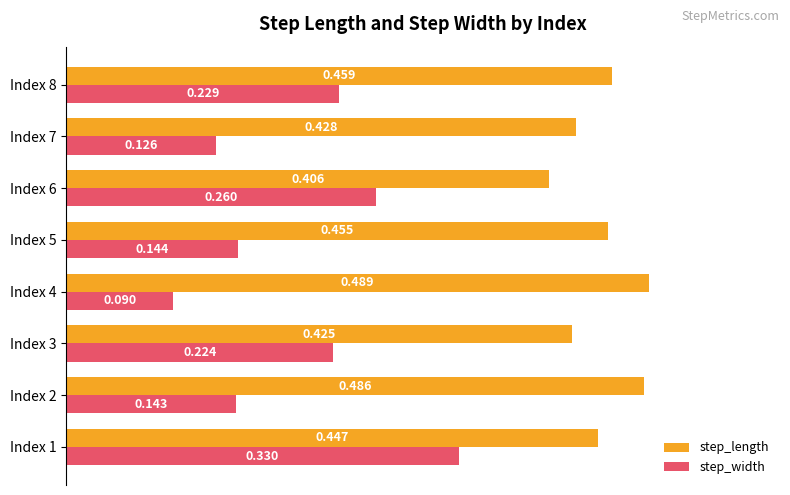

Which series has the largest range (max minus min)?

step_width